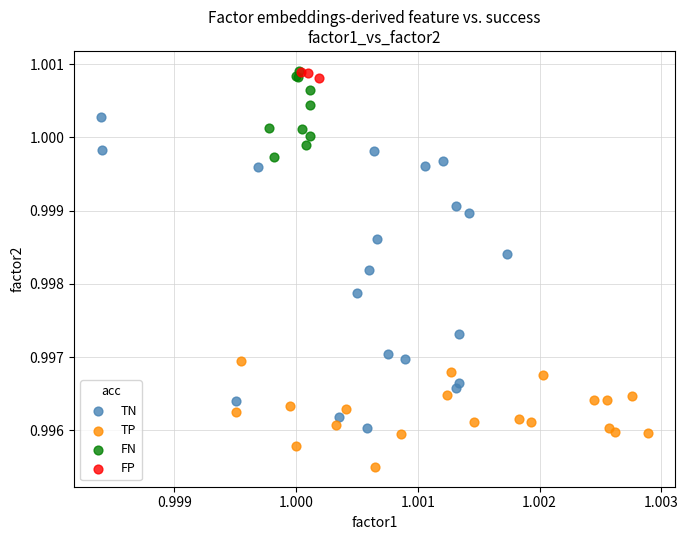

Which series has the widest spread of Y values?

TN